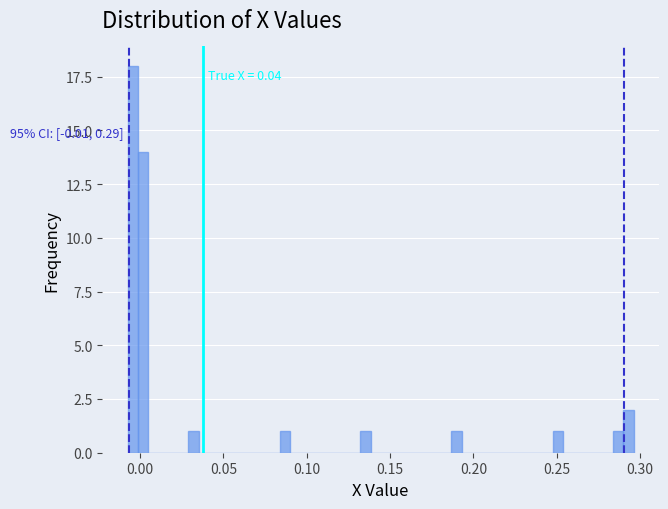

Read against the x-axis, roughly where is the centre of the tallest bar?

-0.005